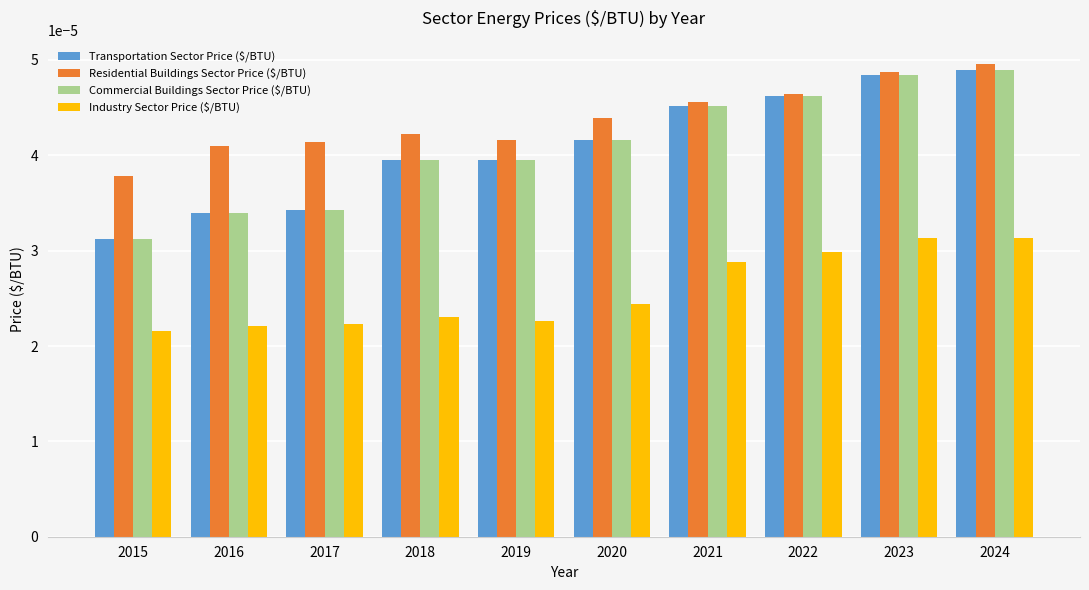

Which category has the lowest value across all series?

2015